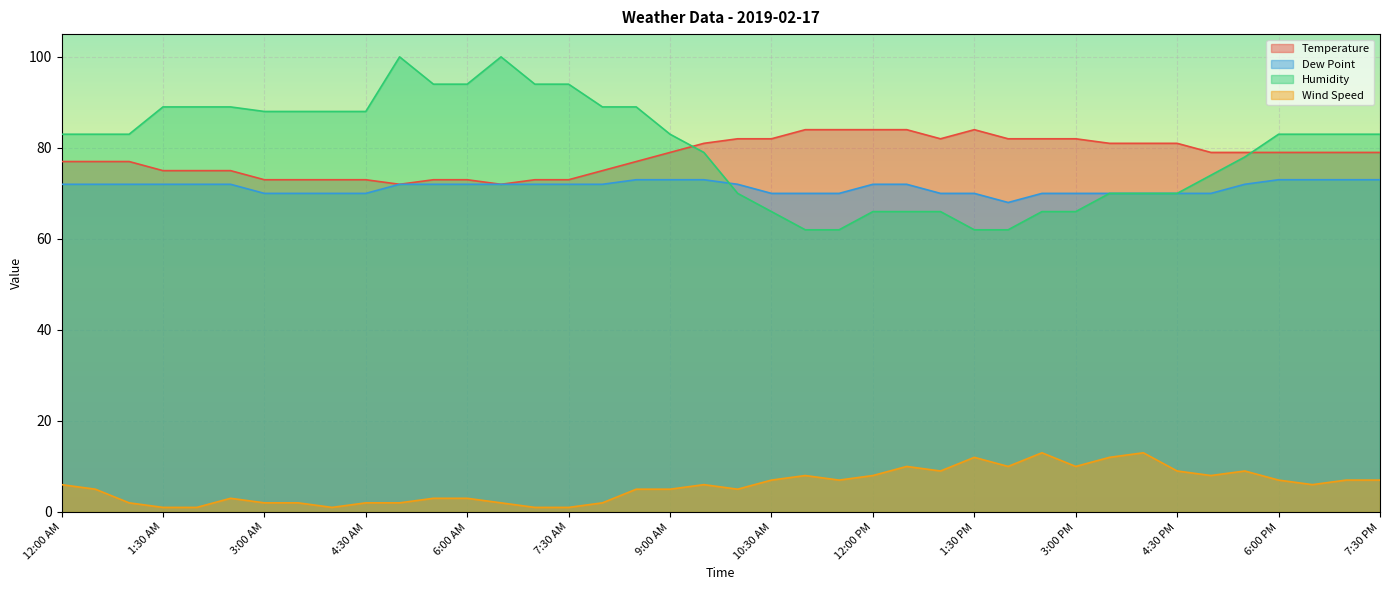

What is the label of the 37th point from the right?

1:30 AM